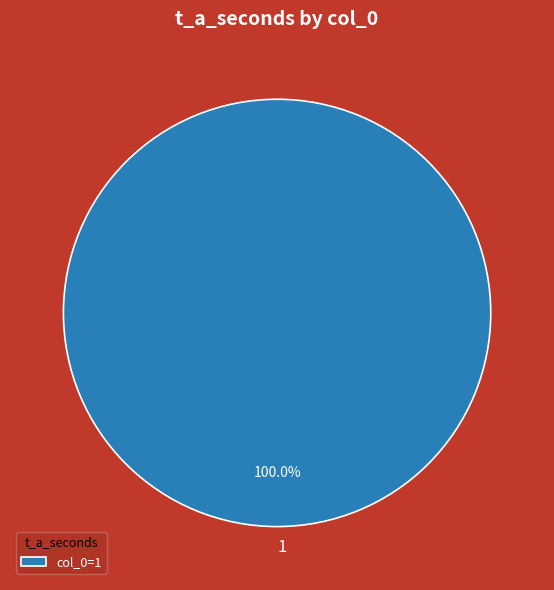

Does any single category account for the majority?

Yes